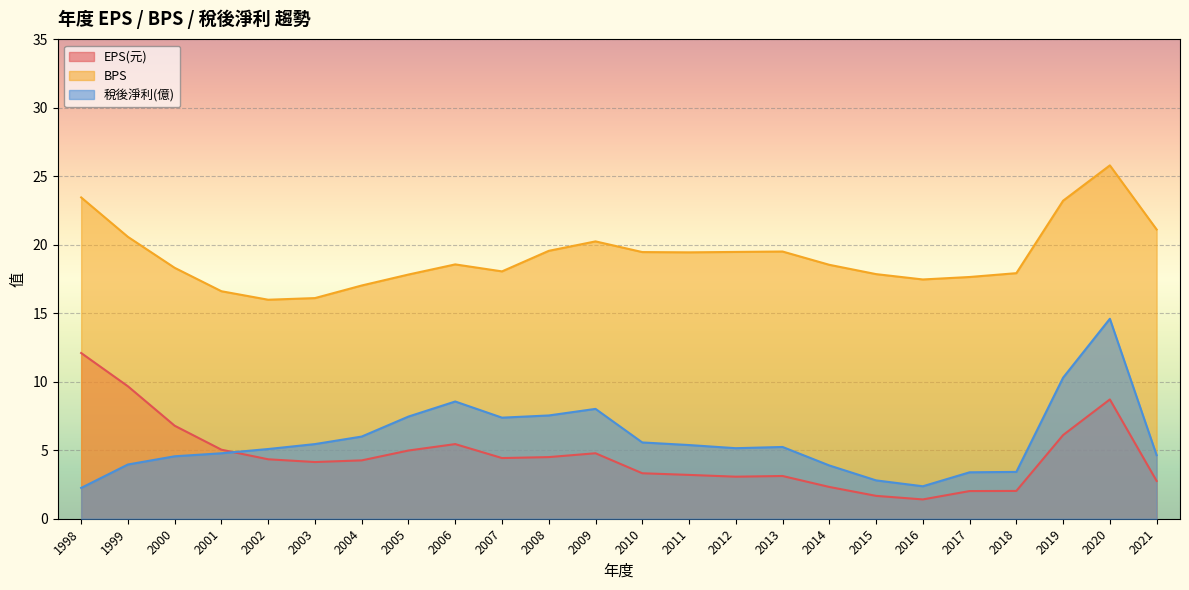

The EPS(元) series shows 4.8 at 2009. True or false?

True